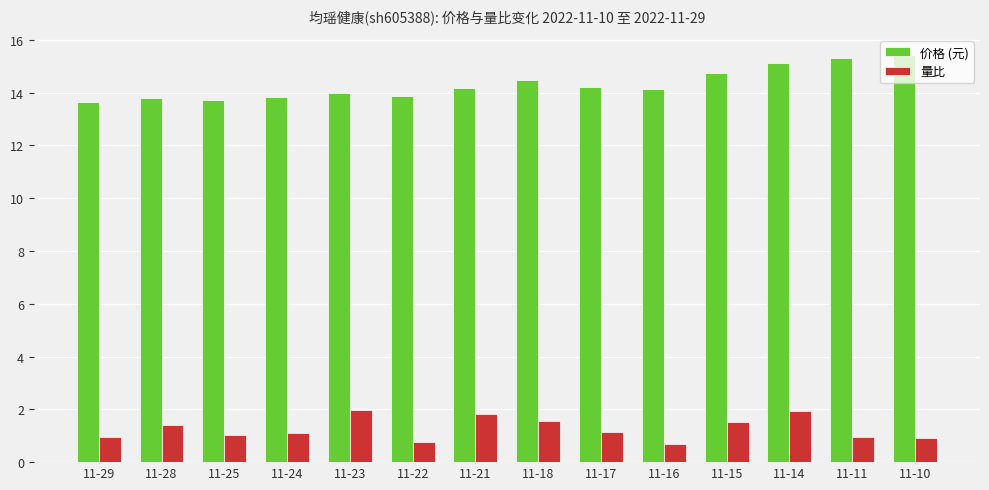

What is the maximum value shown in the chart?

15.4